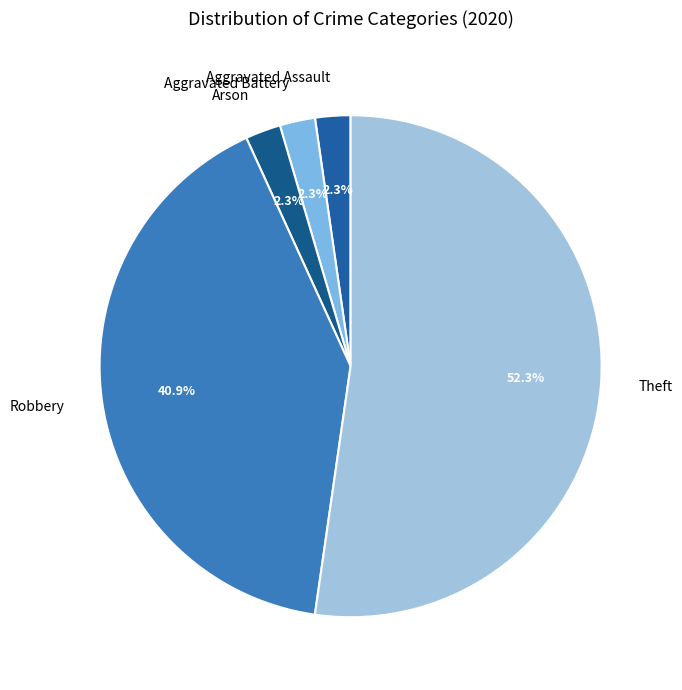

To the nearest percent, what is the difference between the Theft and Aggravated Assault slice percentages?

50%